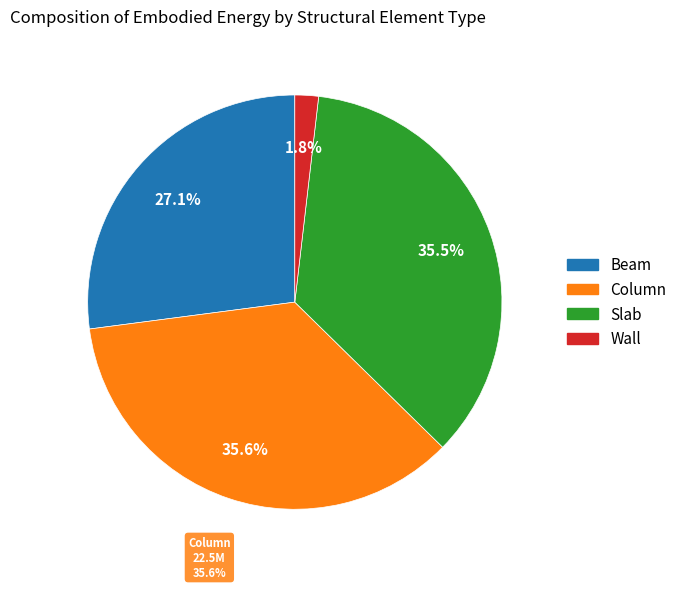

To the nearest percent, what is the difference between the Beam and Wall slice percentages?

25%